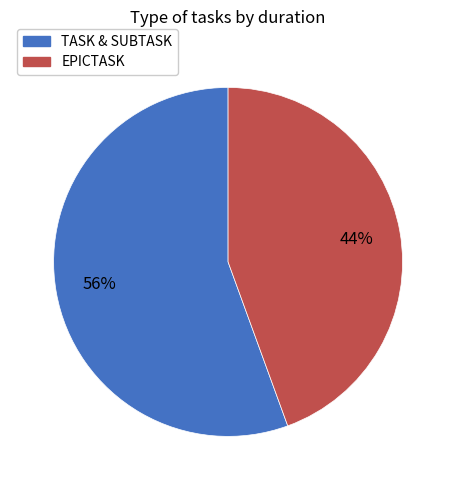

To the nearest percent, what is the average slice percentage?

50%